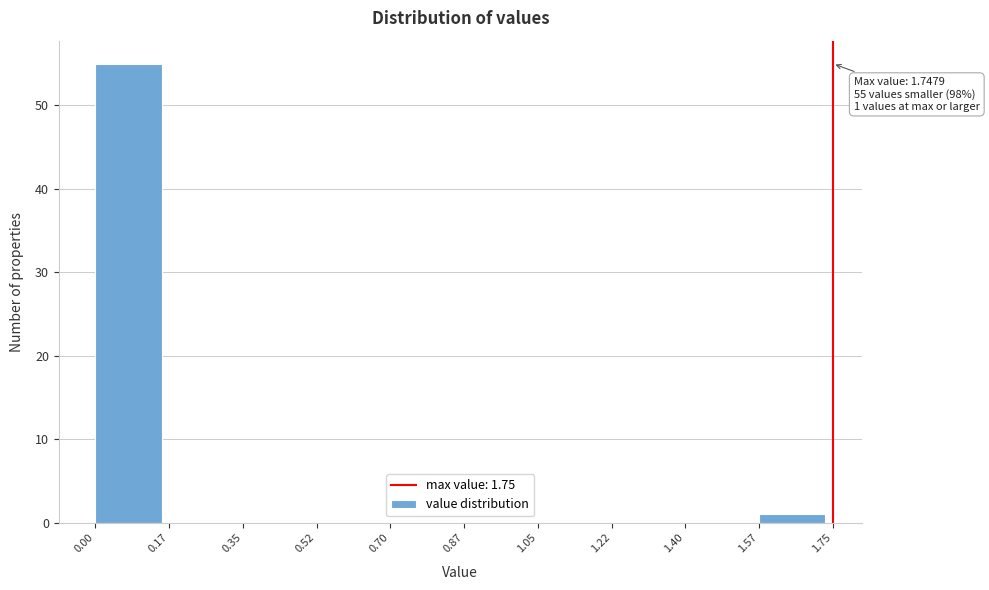

Over which range of the x-axis is the bar tallest?

0.00 to 0.17